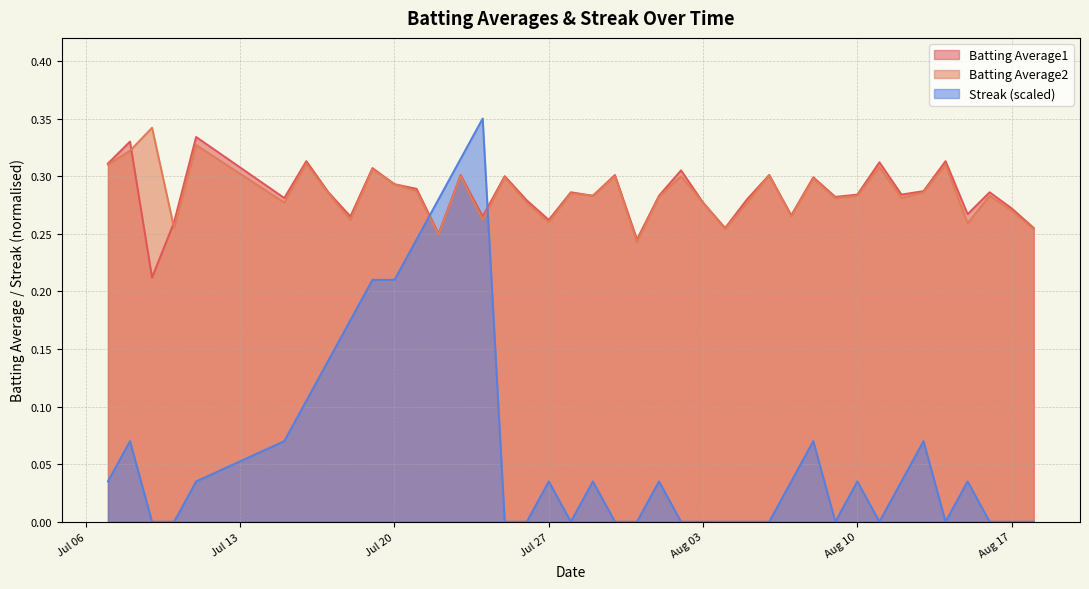

True or false: Batting Average1 has more than 0 points higher than both neighbors.

True